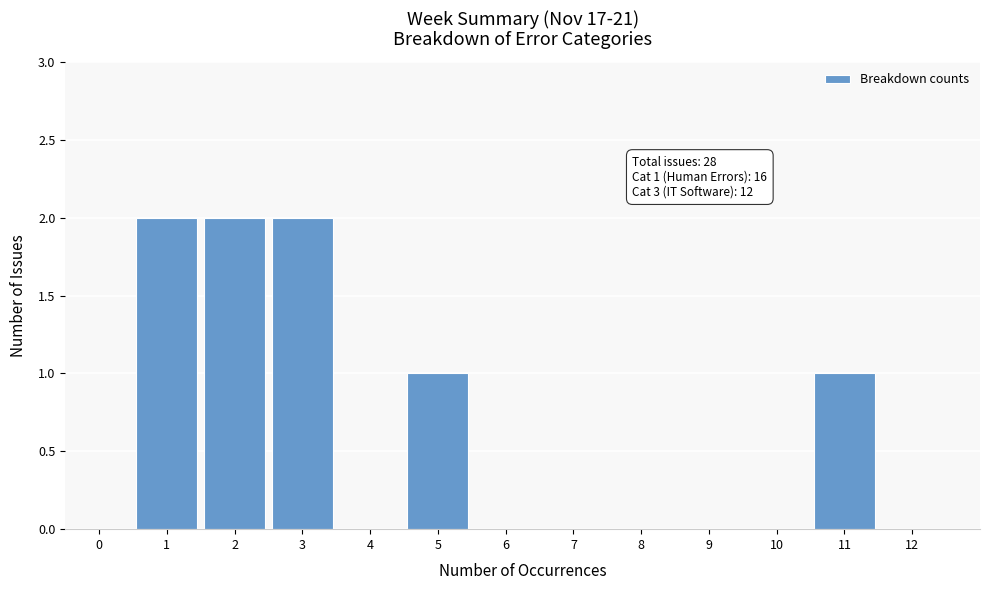

Reading right to left, list all the values displayed in this chart.

12=0	11=1	10=0	9=0	8=0	7=0	6=0	5=1	4=0	3=2	2=2	1=2	0=0